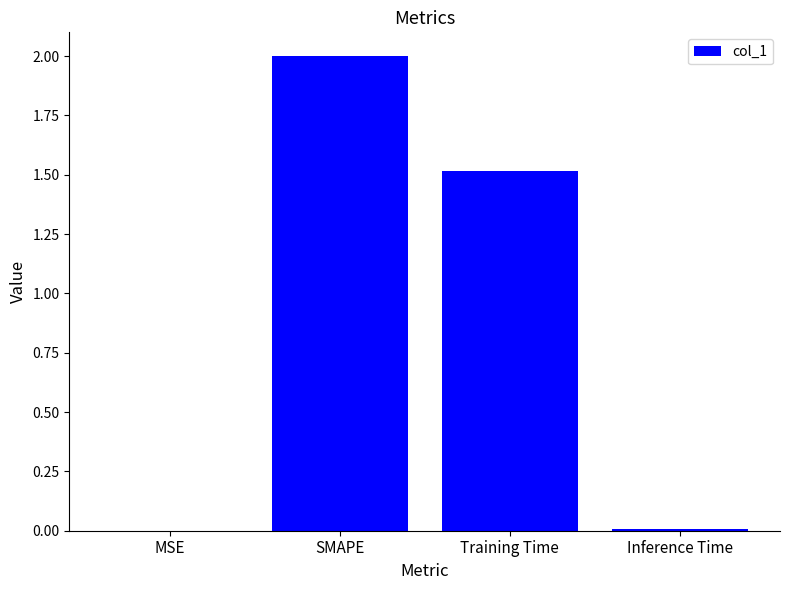

Are the bars horizontal?

No